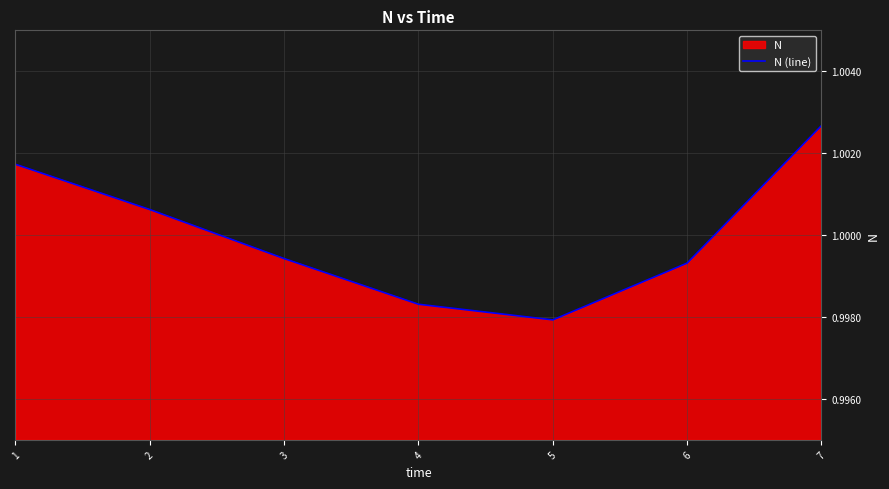

Where is the data nearest to the value 1?

3